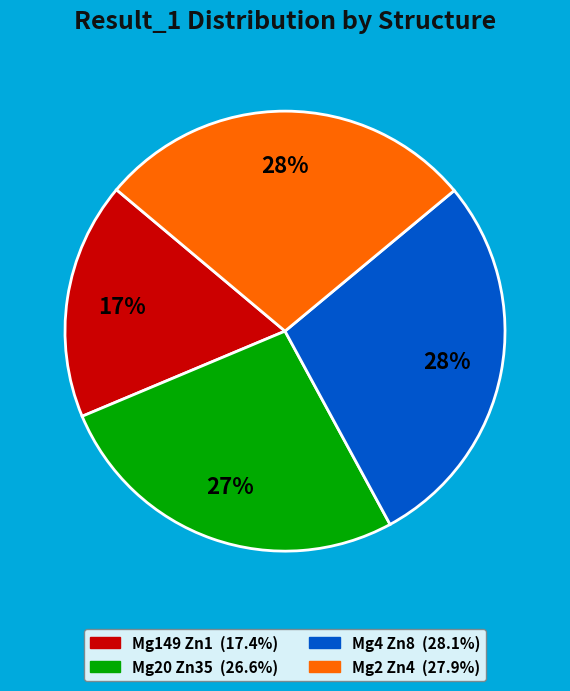

Is it true that Mg20 Zn35 is 27% of the pie?

True